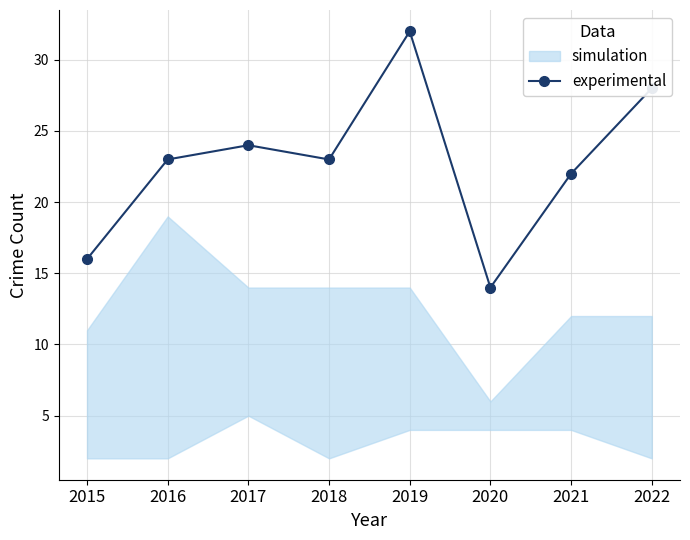

List the labels in order of value, largest first.

2019, 2022, 2017, 2016, 2018, 2021, 2015, 2020